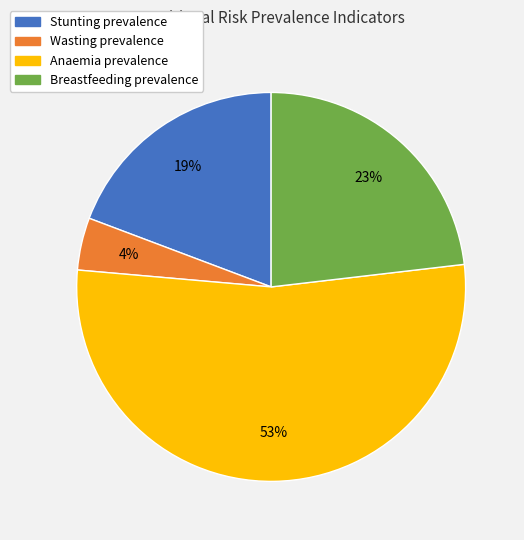

How many slices are in this pie chart?

4